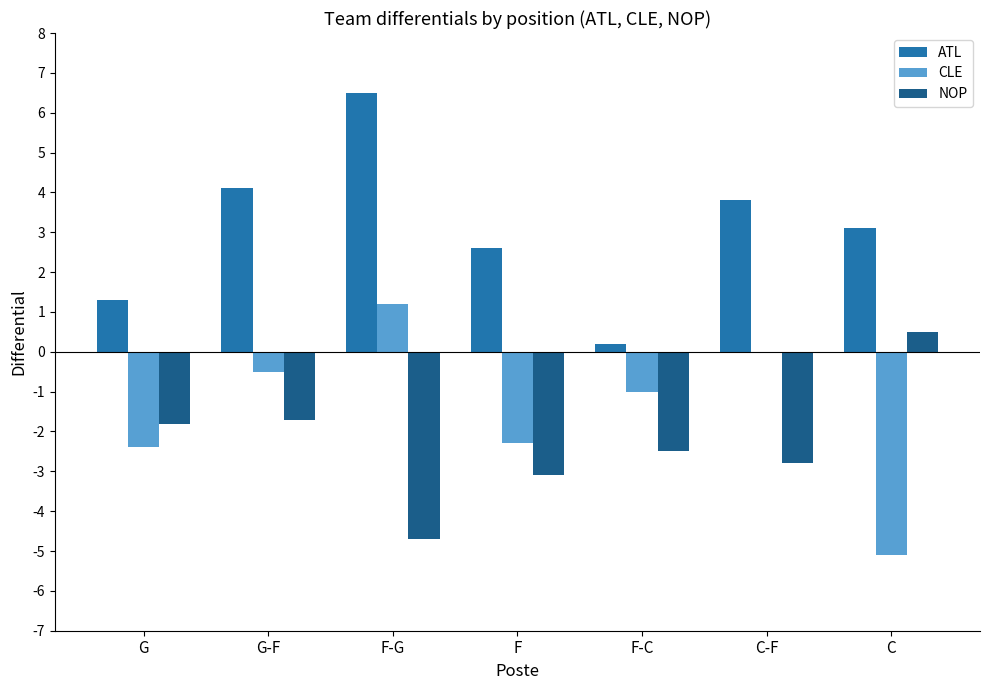

What is the highest value of the CLE series?

1.2